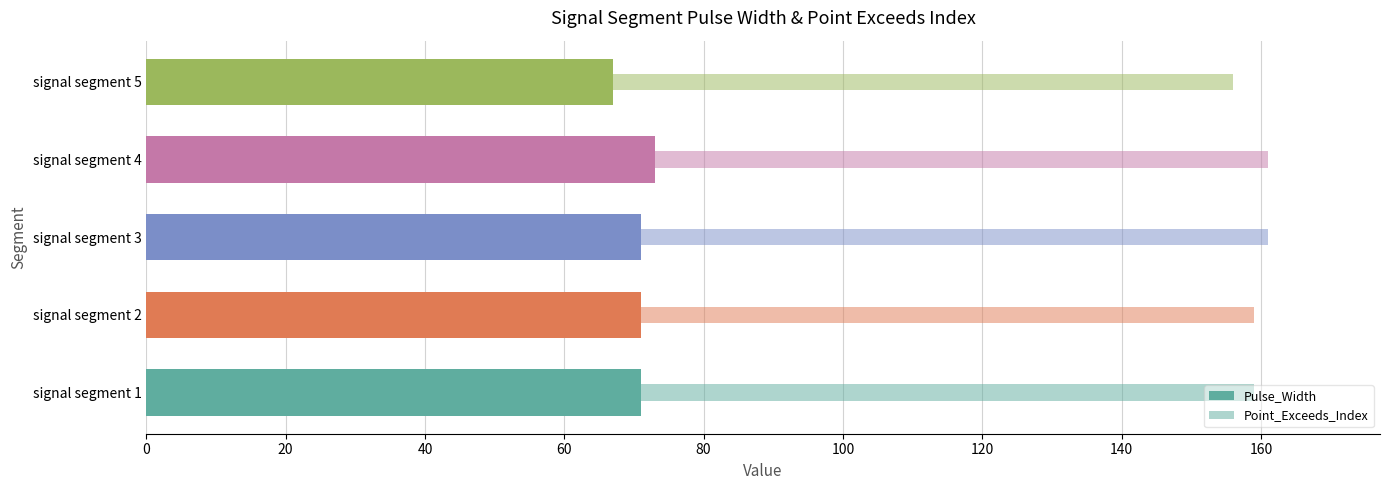

What is the sum of the Point_Exceeds_Index values at signal segment 3 and signal segment 4?

322